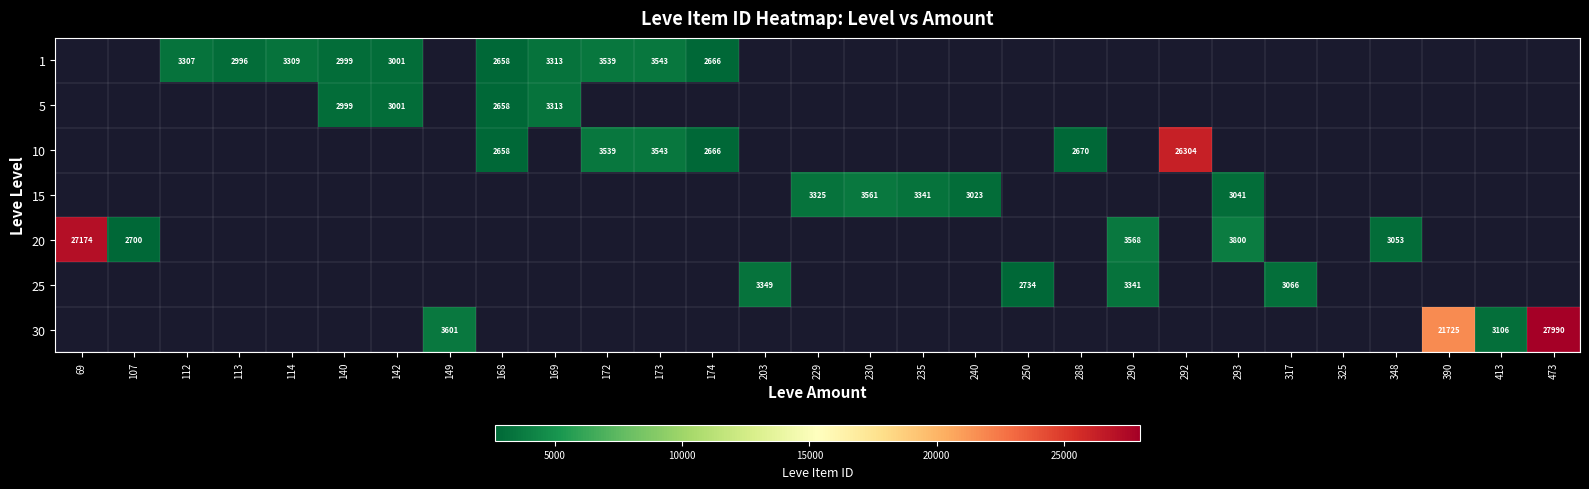

The 10 series shows 3539 at 172. True or false?

True